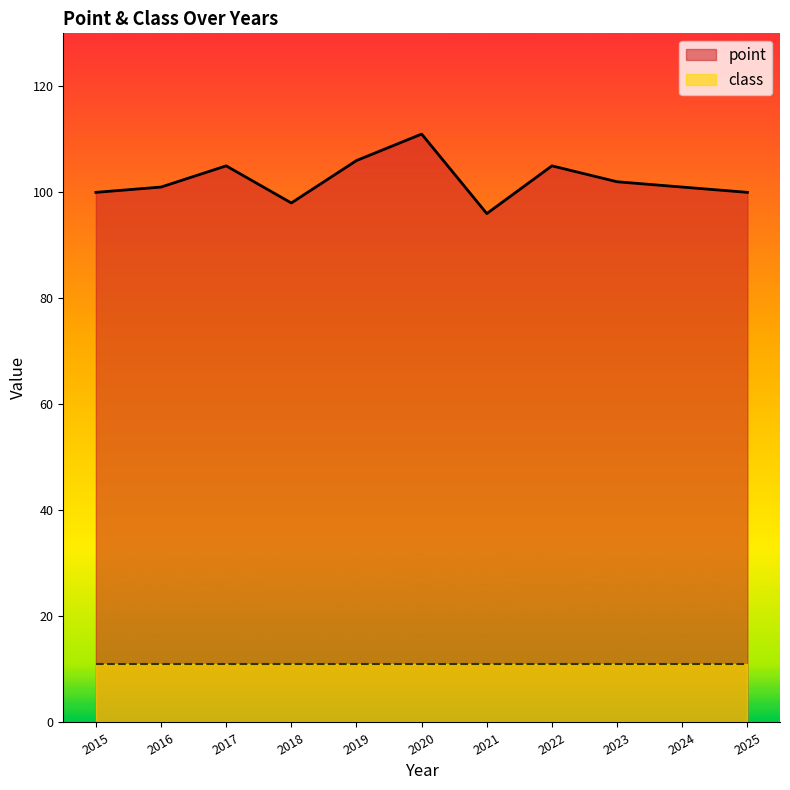

How many values exceed 101?

5